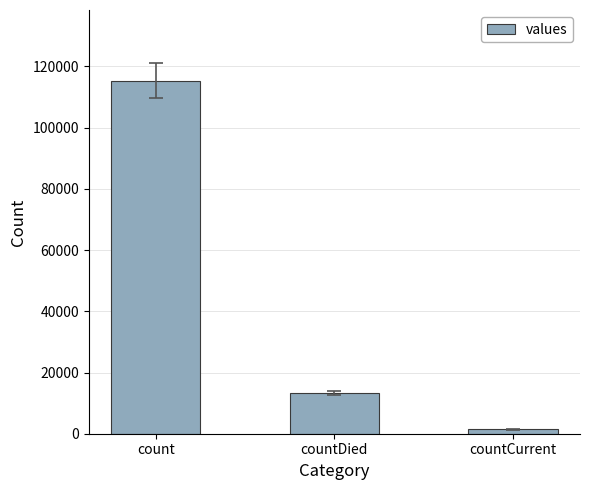

What is the label of the 2nd bar from the left?

countDied